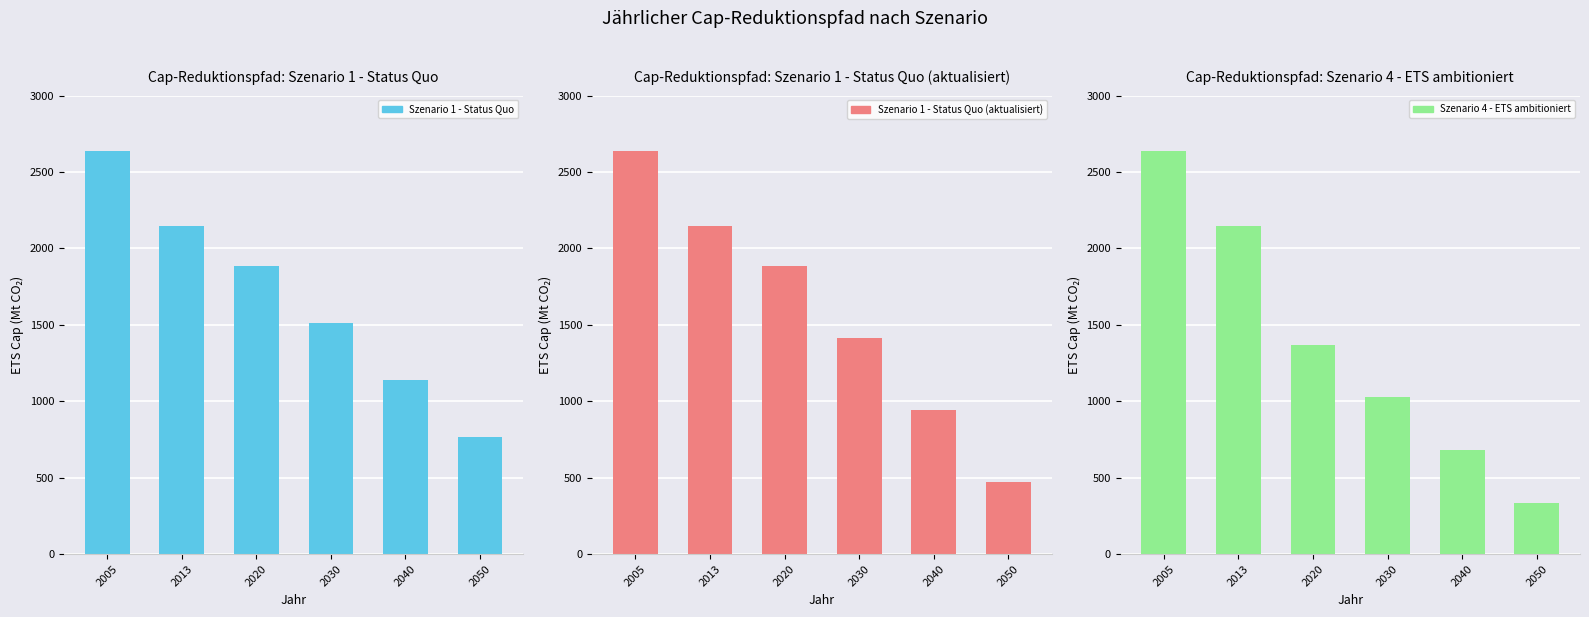

What is the lowest value of the Szenario 1 - Status Quo (aktualisiert) series?

469.0